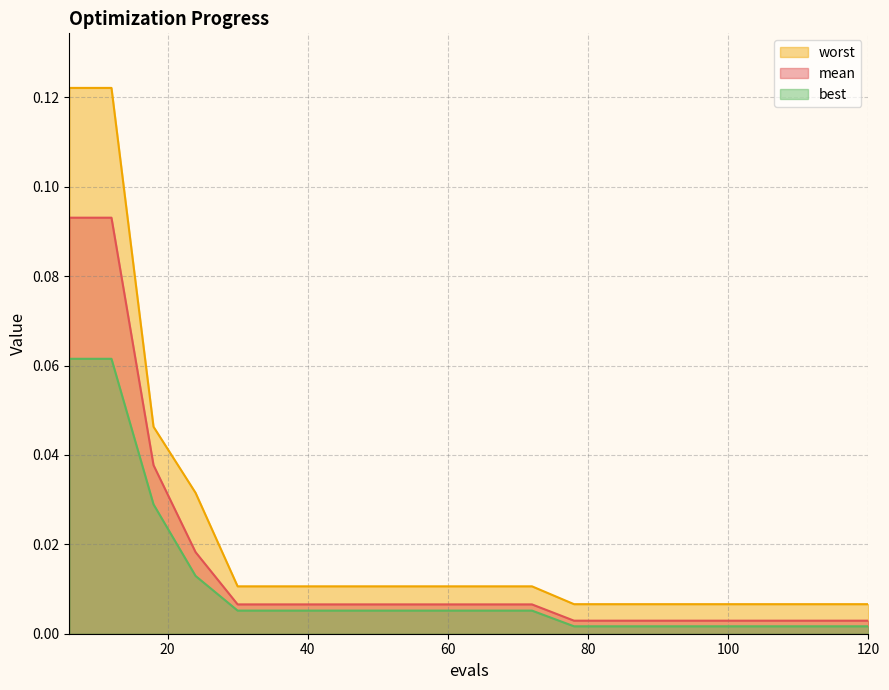

Reading left to right, extract all data points from this chart.

mean: 0.1	0.1	0.0	0.0	0.0	0.0	0.0	0.0	0.0	0.0	0.0	0.0	0.0	0.0	0.0	0.0	0.0	0.0	0.0	0.0
best: 0.1	0.1	0.0	0.0	0.0	0.0	0.0	0.0	0.0	0.0	0.0	0.0	0.0	0.0	0.0	0.0	0.0	0.0	0.0	0.0
worst: 0.1	0.1	0.0	0.0	0.0	0.0	0.0	0.0	0.0	0.0	0.0	0.0	0.0	0.0	0.0	0.0	0.0	0.0	0.0	0.0